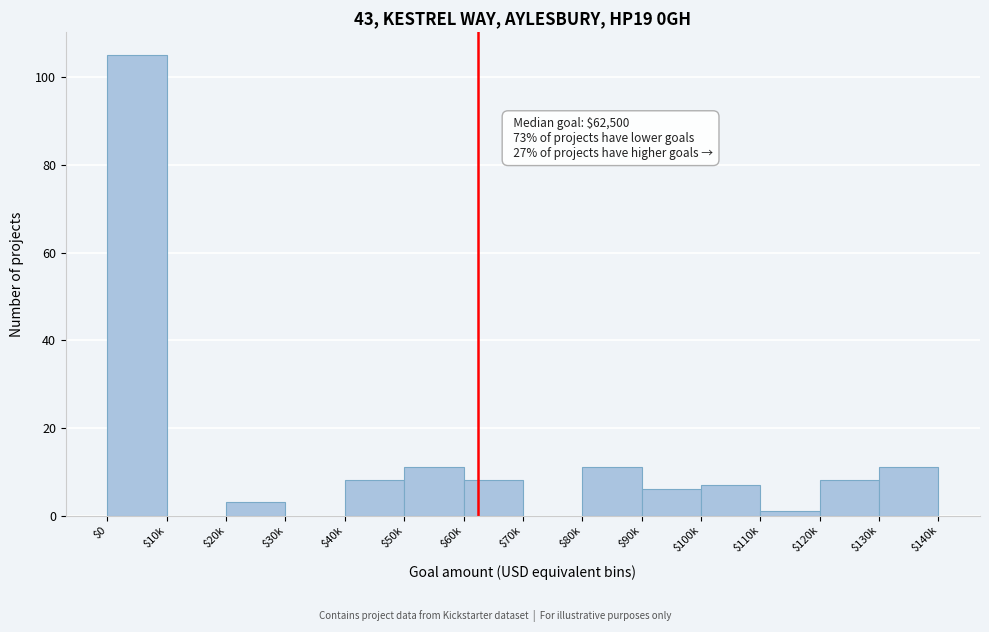

Is it true that the value at $100k is 3?

False